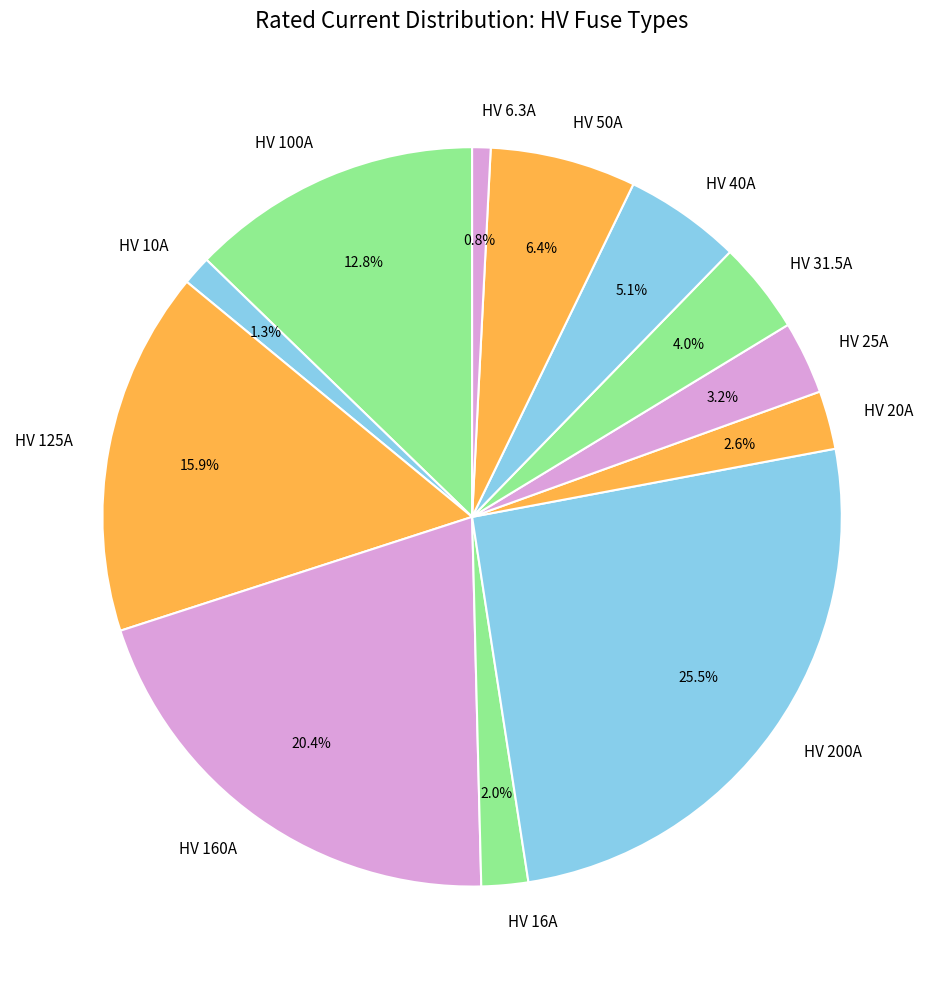

To the nearest percent, what is the combined percentage of HV 40A and HV 200A?

31%